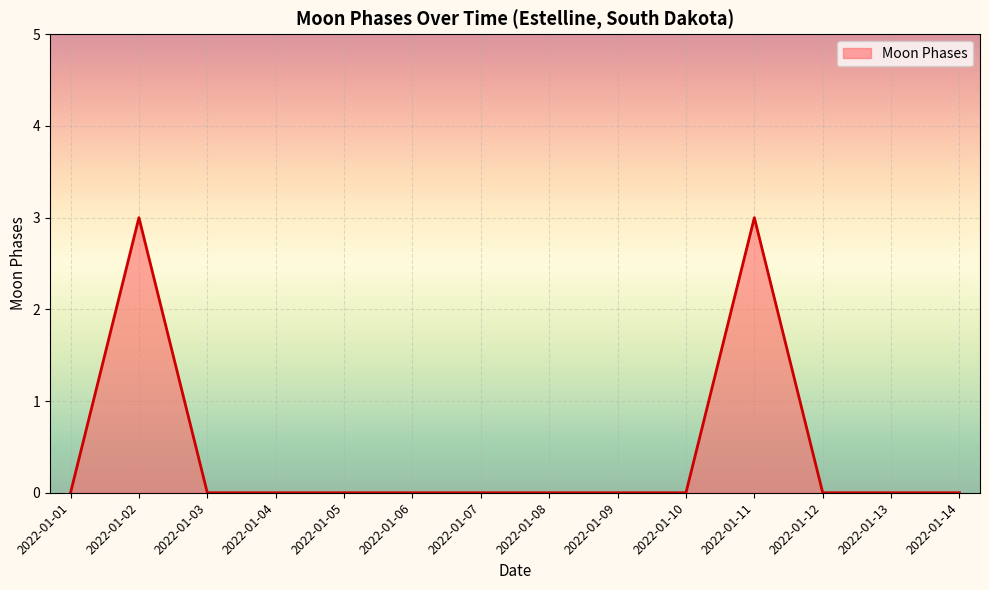

What is the maximum value shown in the chart?

3